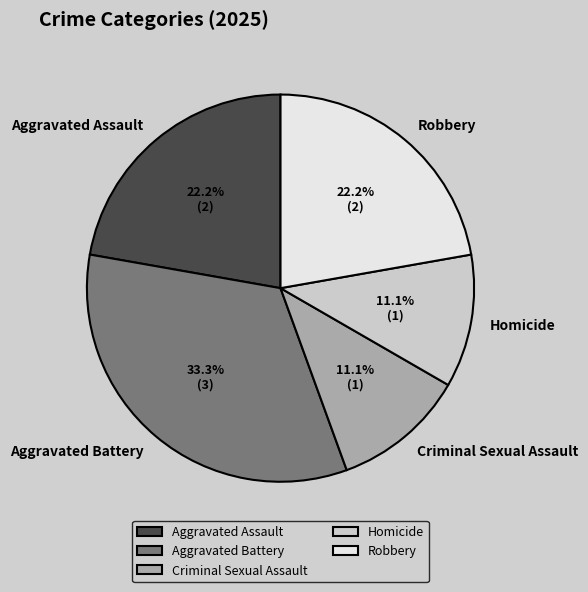

What percentage is the Robbery slice, to the nearest percent?

22%